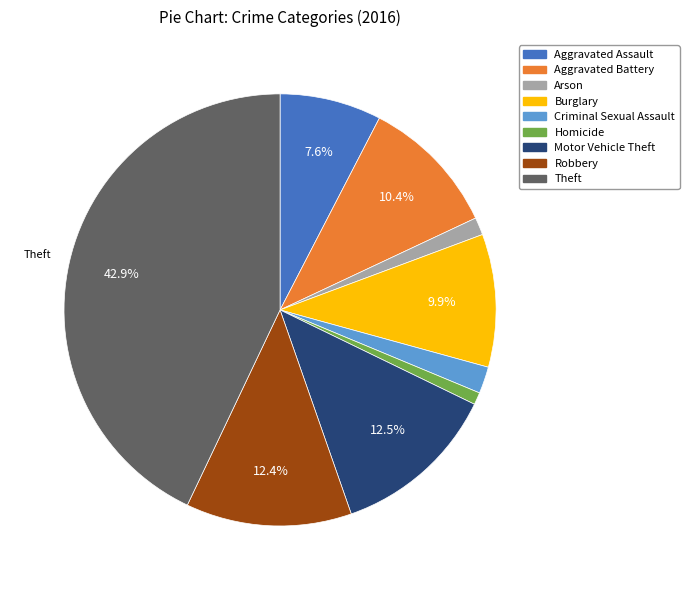

Does any single category account for the majority?

No